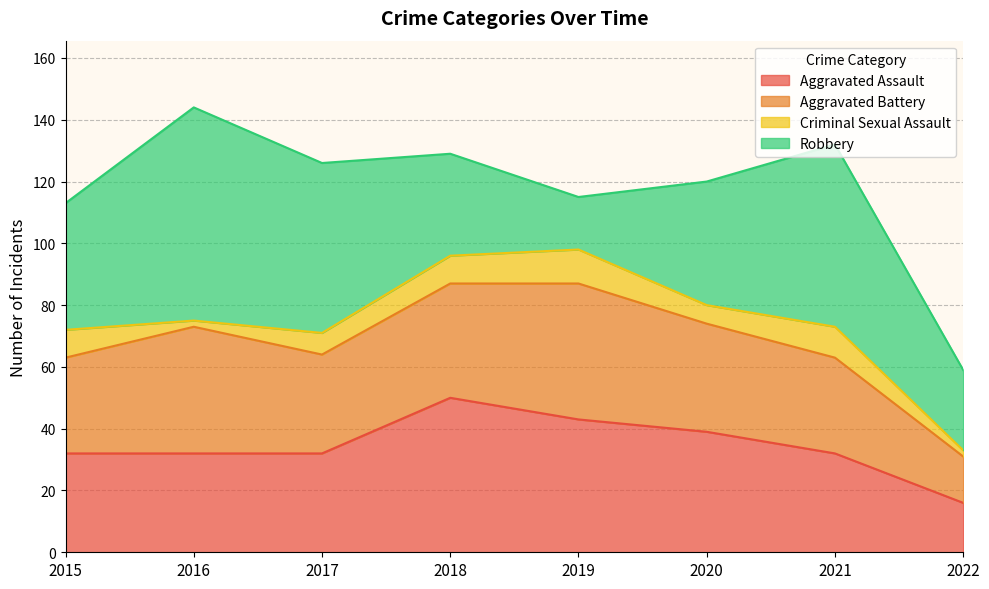

True or false: Criminal Sexual Assault has more than 2 points higher than both neighbors.

False